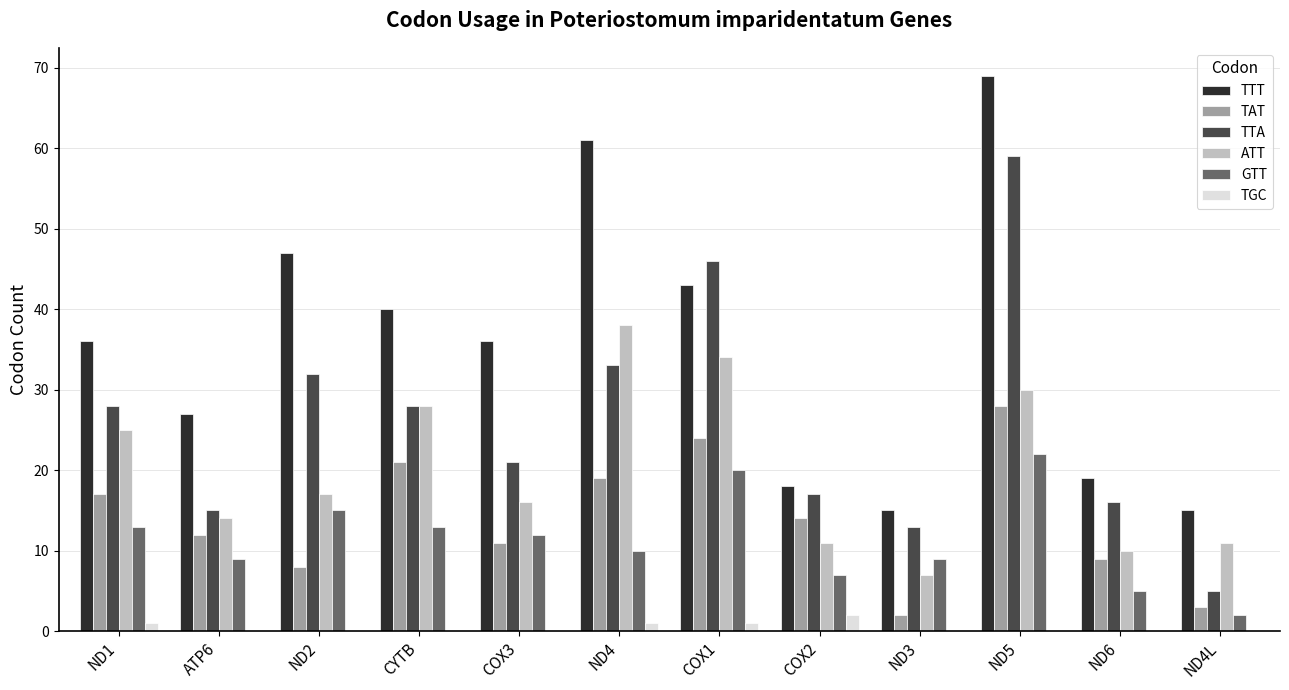

Where is TTT nearest to the value 42?

COX1